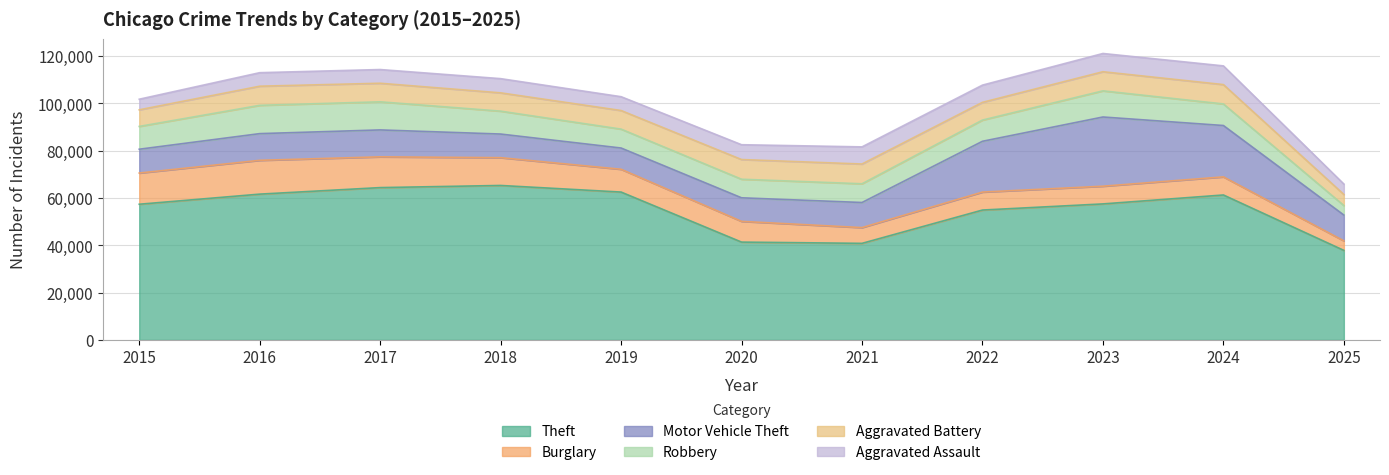

At which label does Burglary reach its minimum?

2025